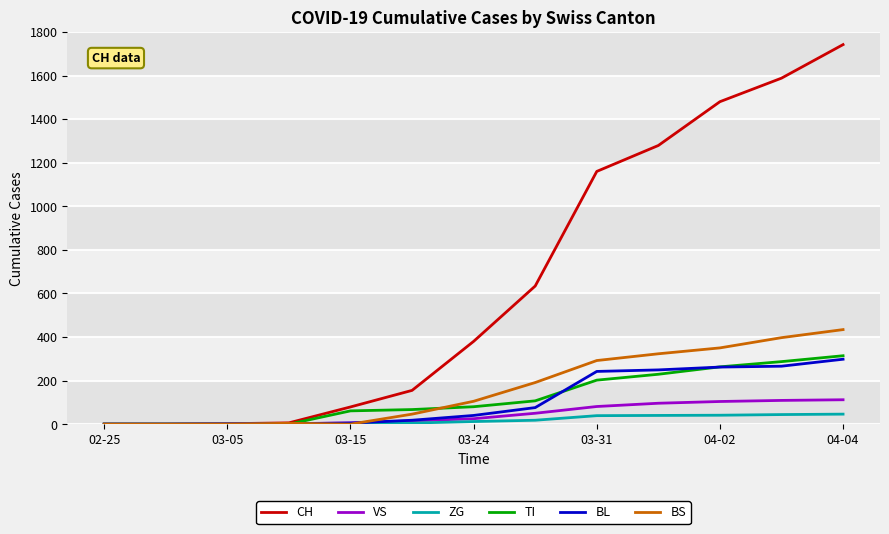

What is the highest value of the BL series?

298